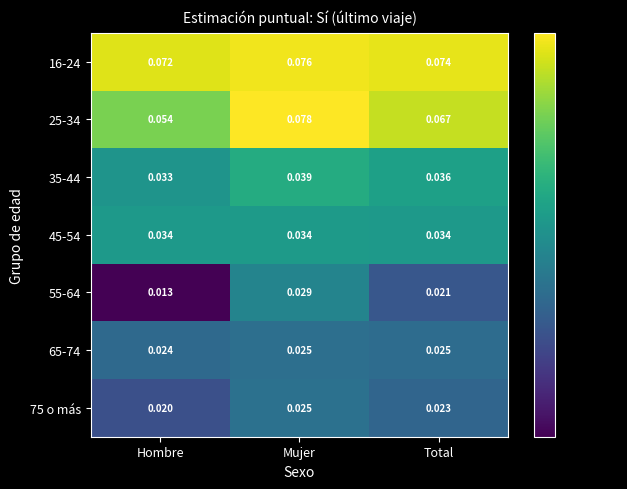

At which label is 25-34 closest to 0?

Hombre